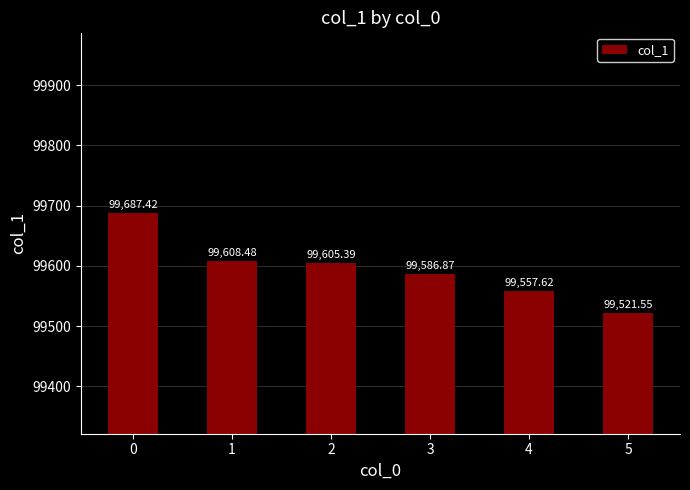

True or false: the data shows 99608.5 at 1.

True